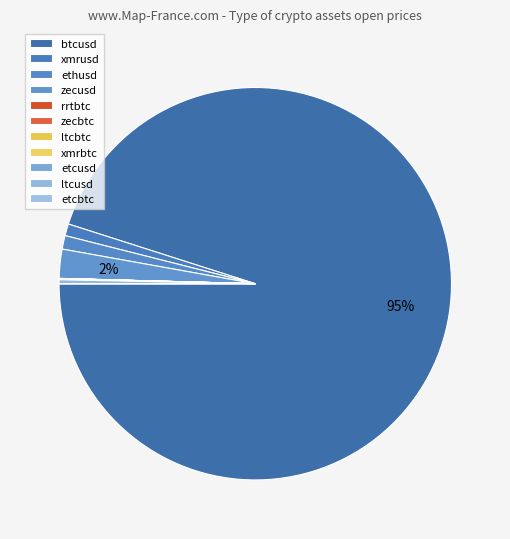

What percentage is the xmrusd slice, to the nearest percent?

1%